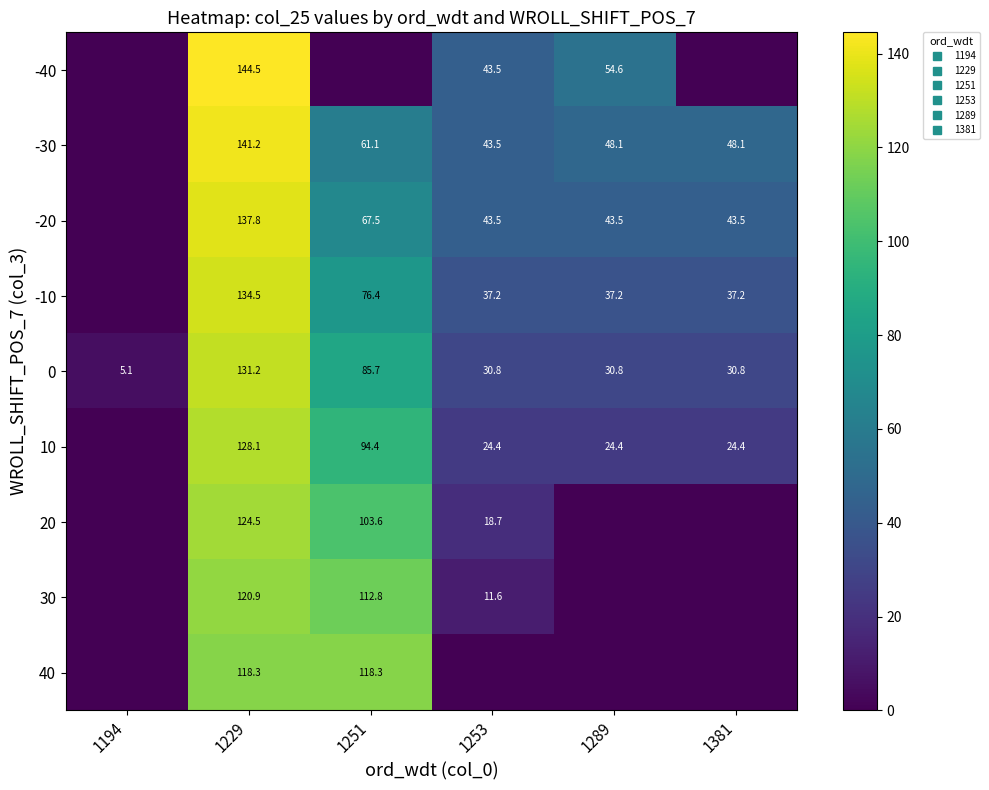

The 20 series shows 54.8 at 1289. True or false?

False